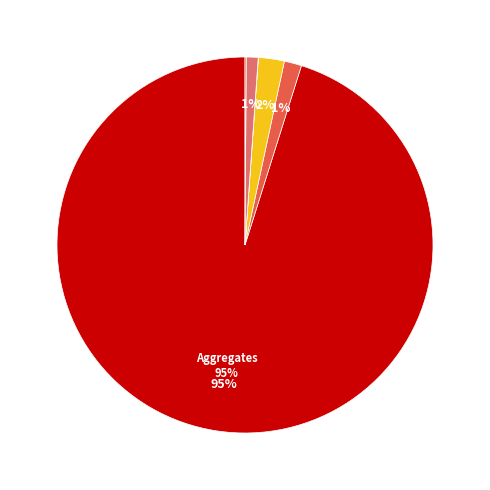

Is there a majority slice in this chart?

Yes